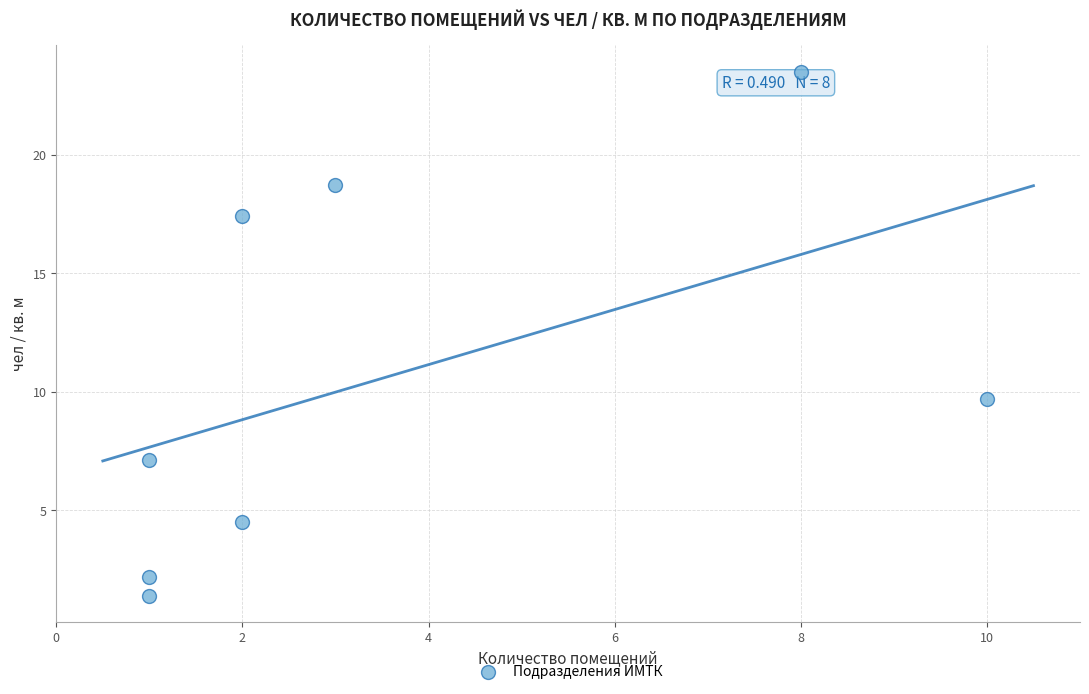

What is the average X value?

3.5